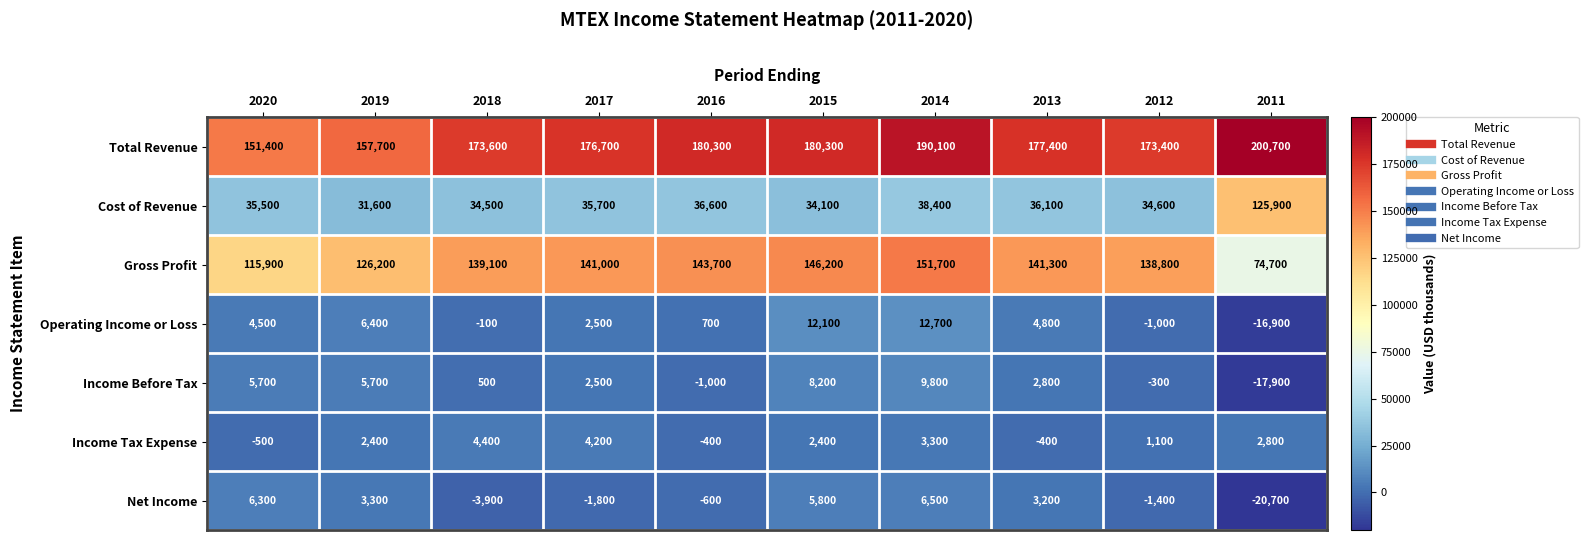

What is the maximum value shown in the chart?

200700